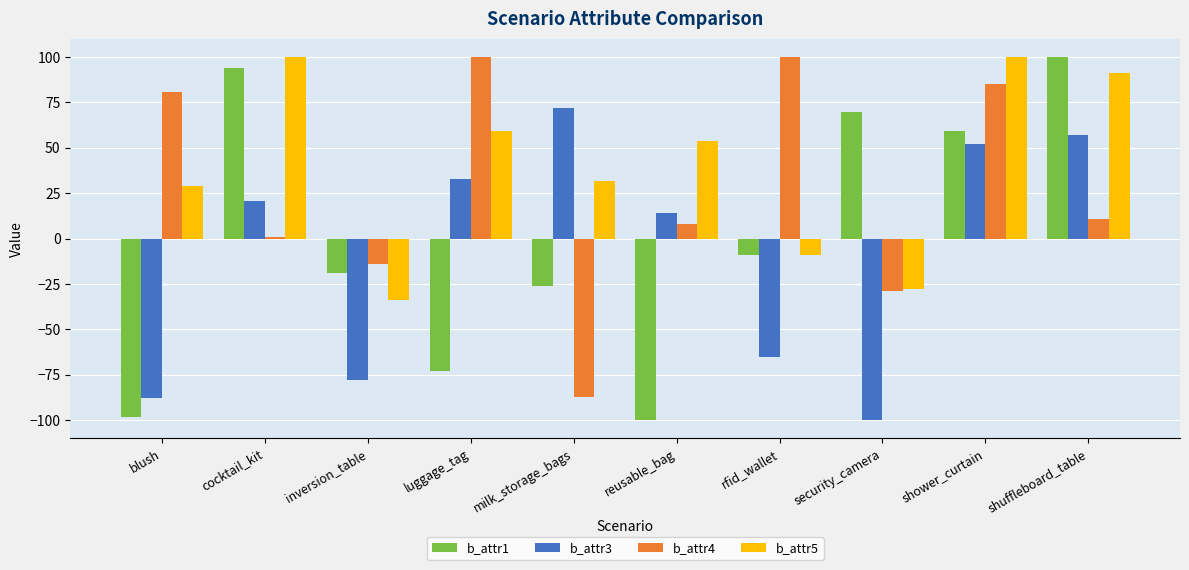

What is the label of the 6th bar from the right?

milk_storage_bags